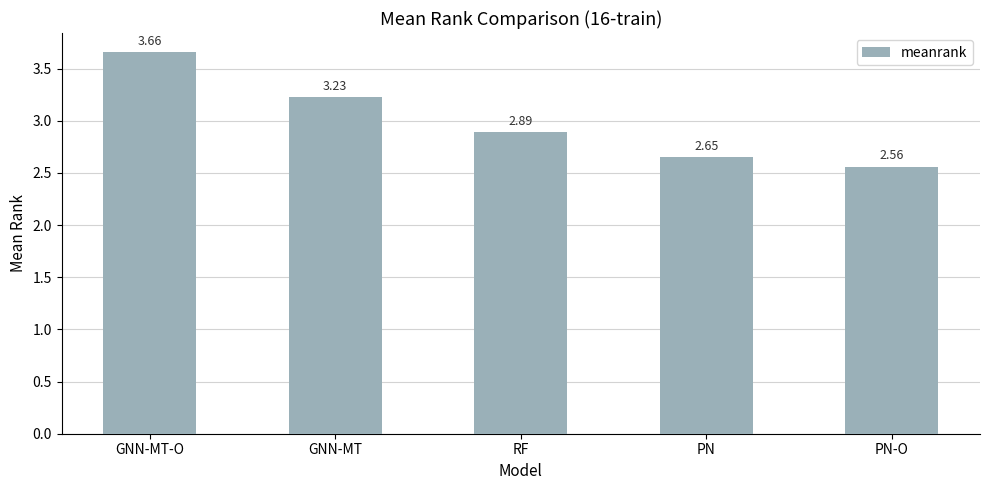

What position from the left is PN-O?

5